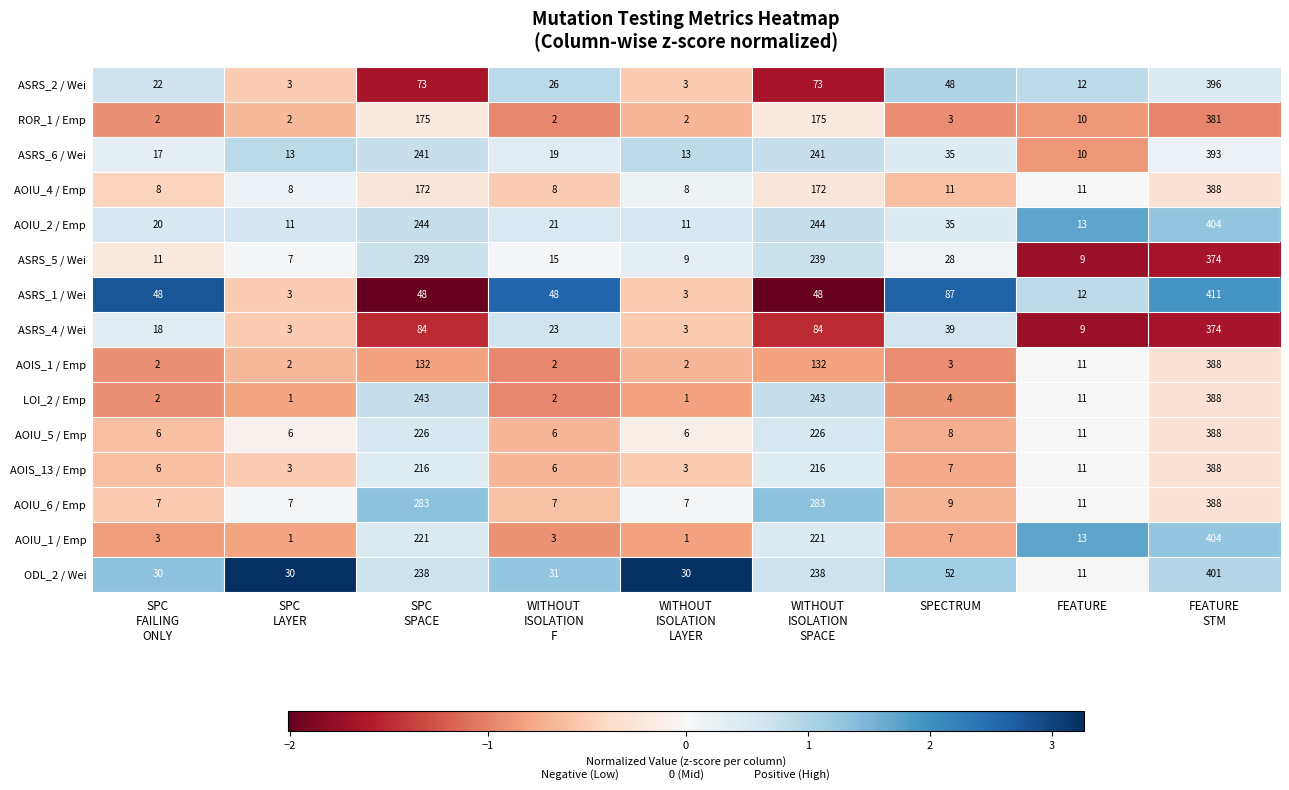

What is the minimum value shown in the chart?

1